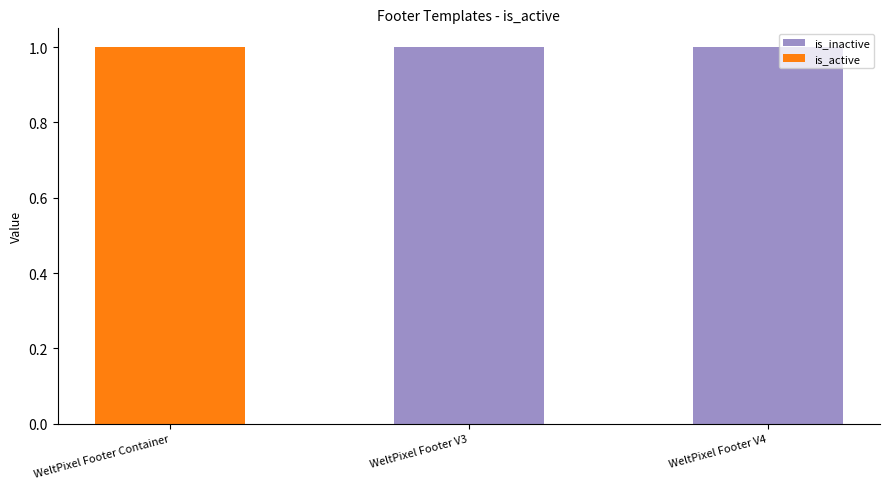

True or false: is_active has a value of 1 at WeltPixel Footer Container.

True